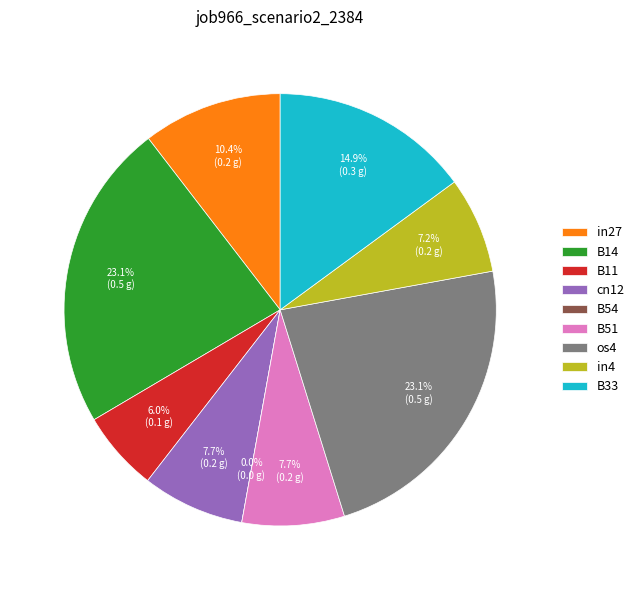

Between B33 and os4, which is larger?

os4